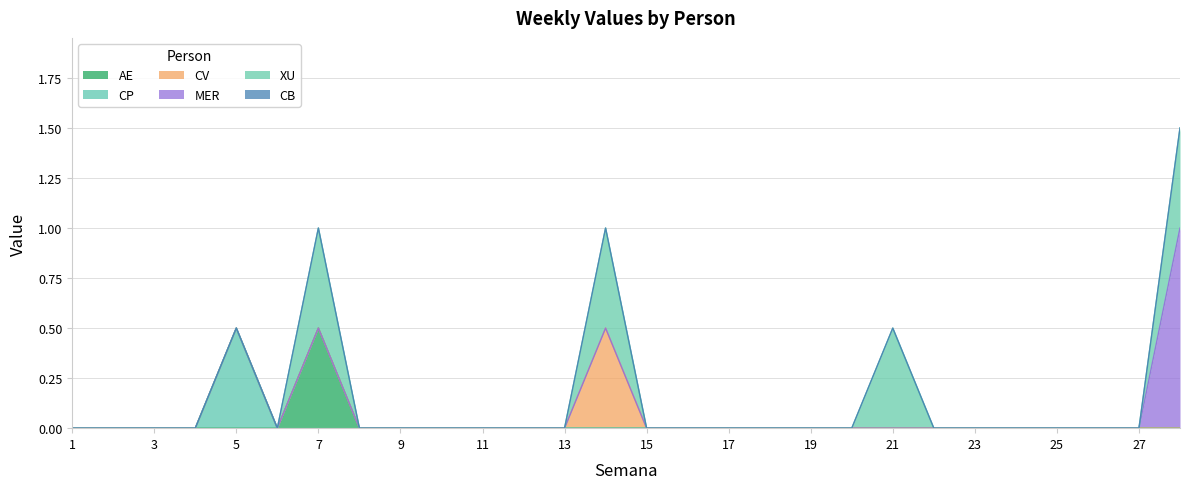

True or false: MER has more than 1 interior local peaks.

False